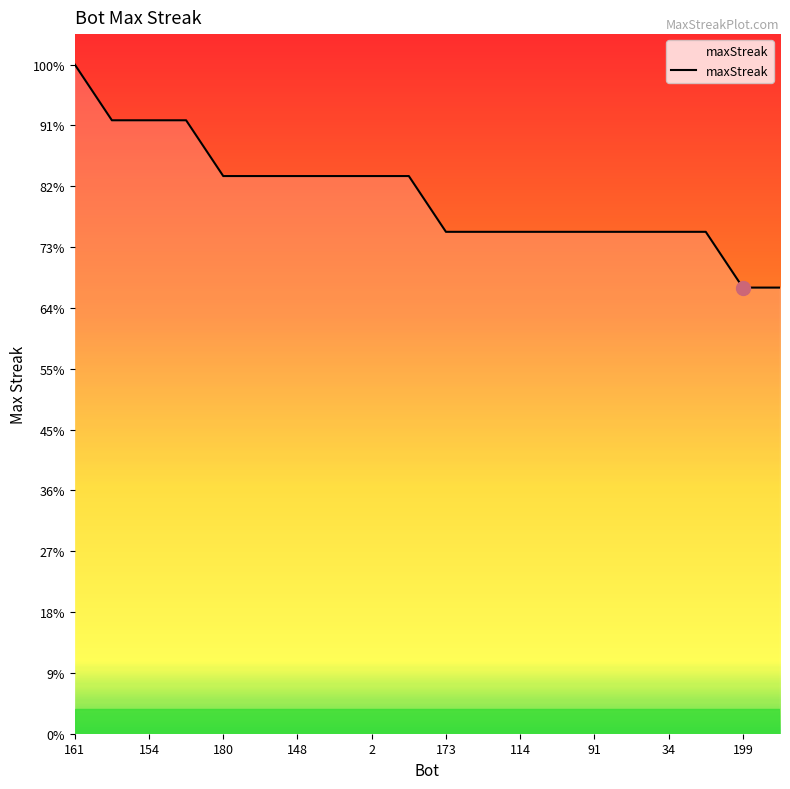

Does the chart have visible grid lines?

No